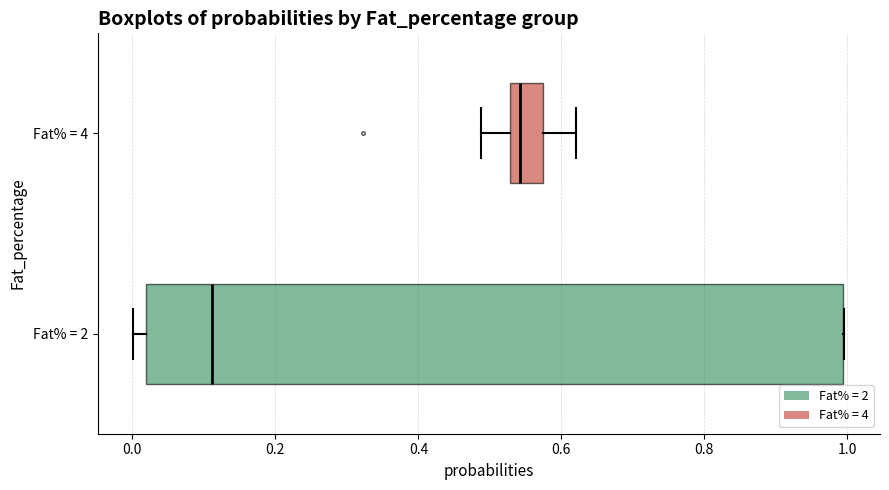

Which box's median line is the furthest to the right?

Fat% = 4